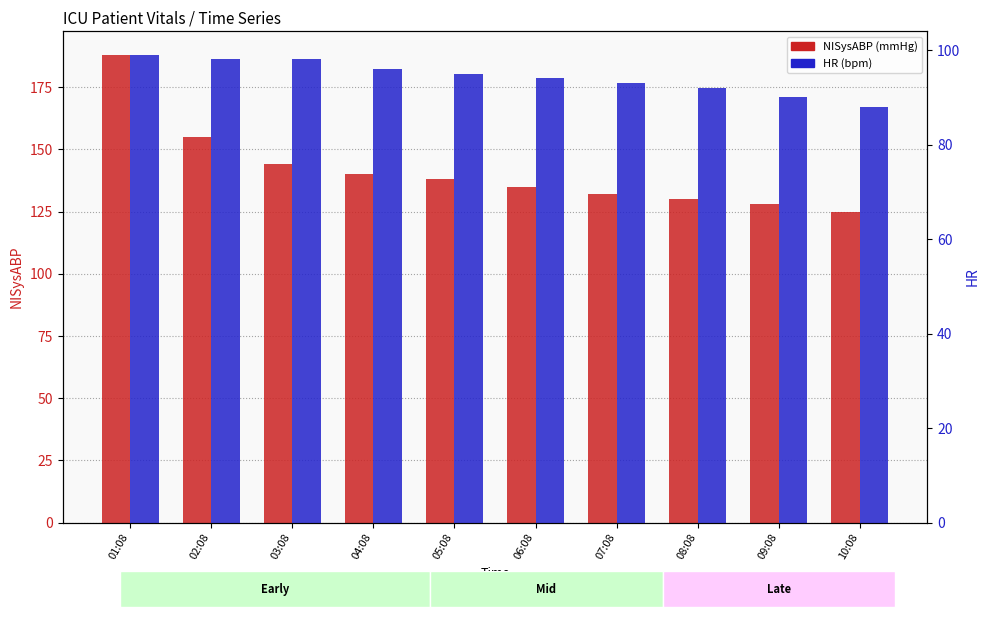

What is the total value across all series at 03:08?

242